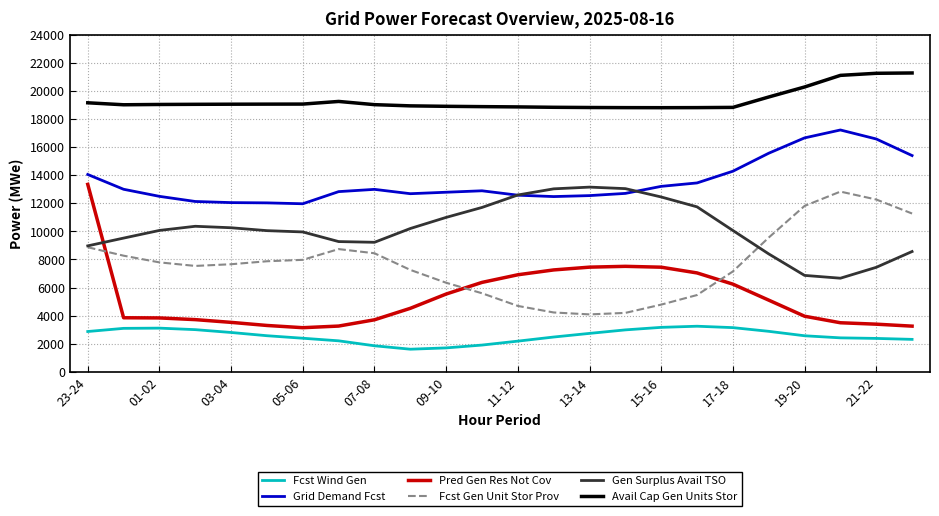

True or false: Fcst Wind Gen and Avail Cap Gen Units Stor cross at least once.

False